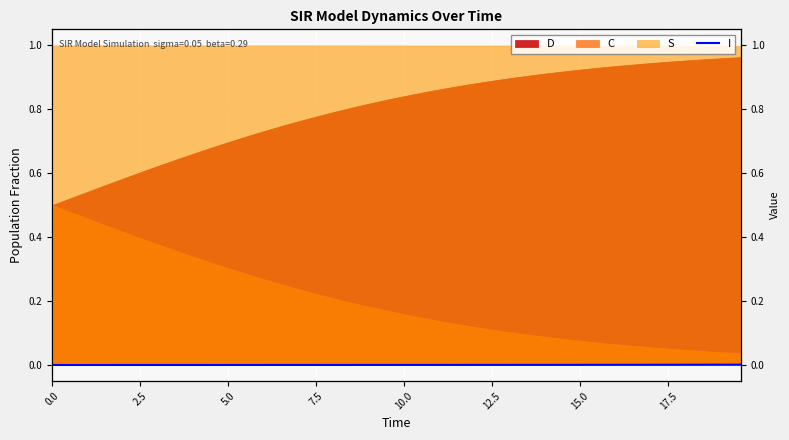

The value at 15.0 is 0.0. True or false?

False